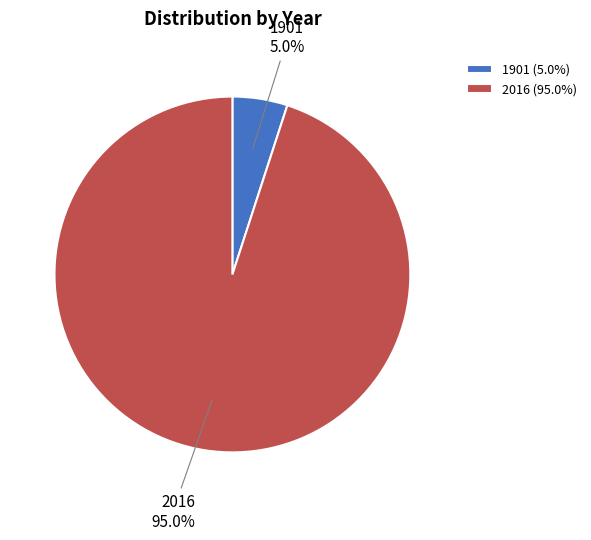

To the nearest percent, what is the difference between the 2016 and 1901 slice percentages?

90%